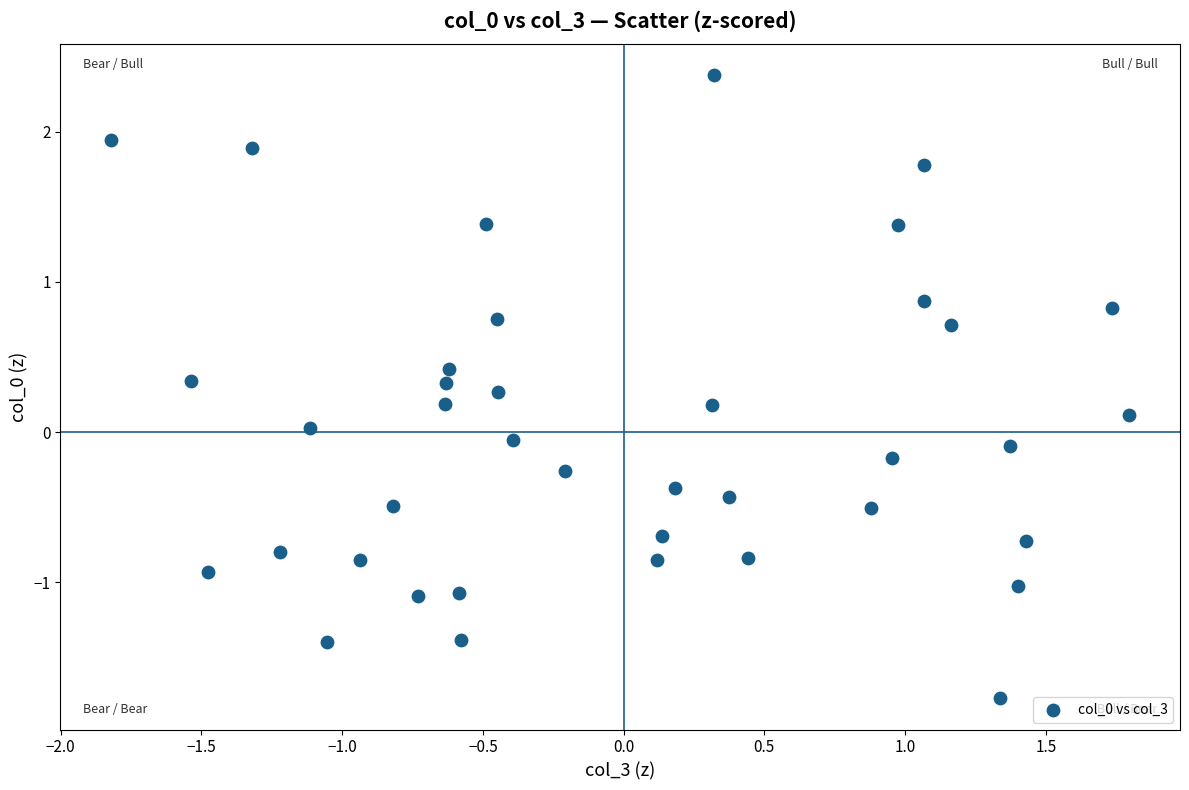

What is the range of X values (max minus min)?

3.6